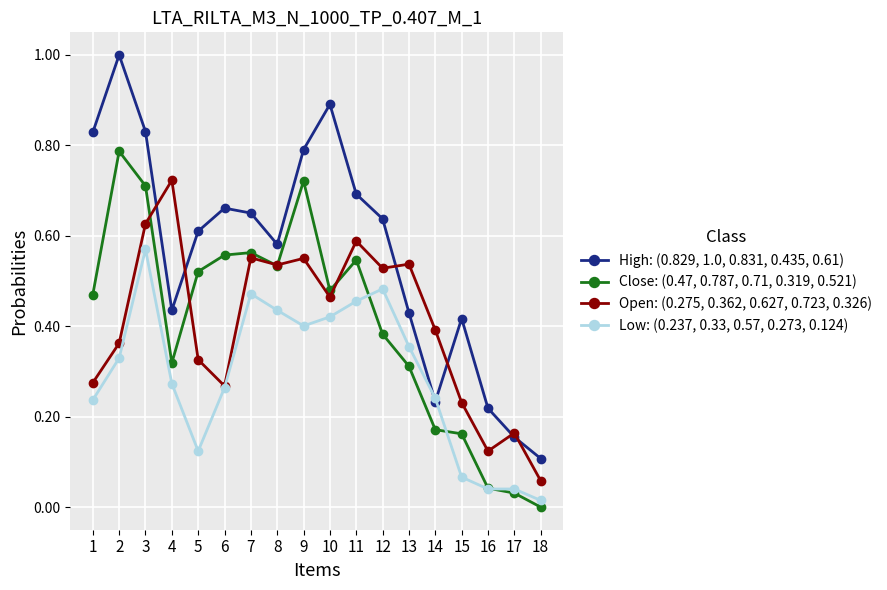

Between which two adjacent categories do Low: (0.237, 0.33, 0.57, 0.273, 0.124) and Close: (0.47, 0.787, 0.71, 0.319, 0.521) first intersect?

11 and 12